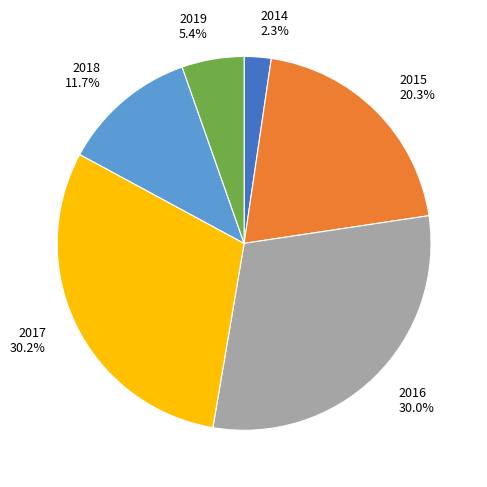

What is the smallest slice in the pie chart?

2014